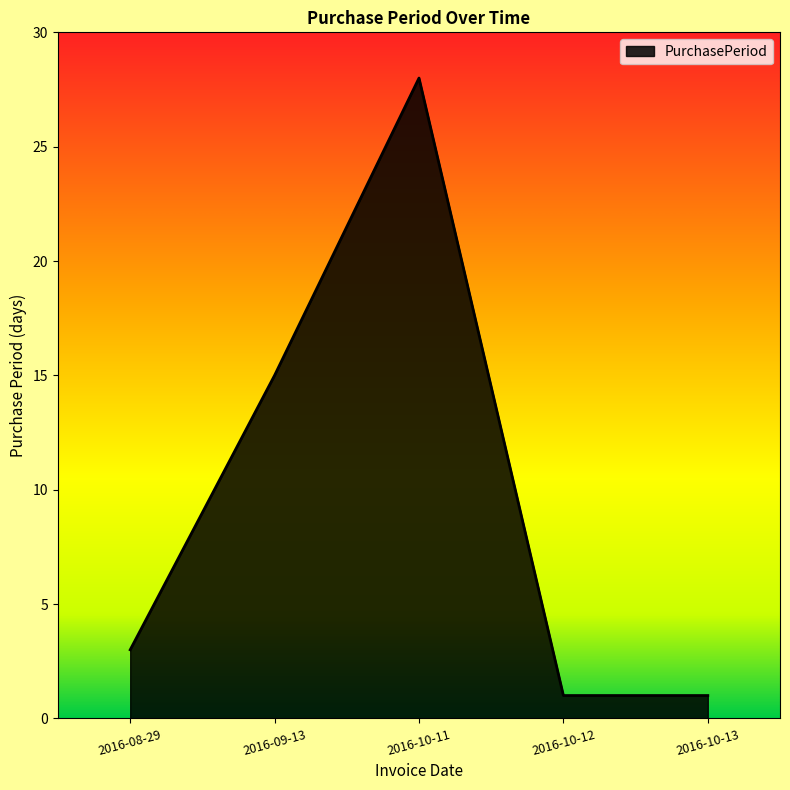

How many values are below 3?

2